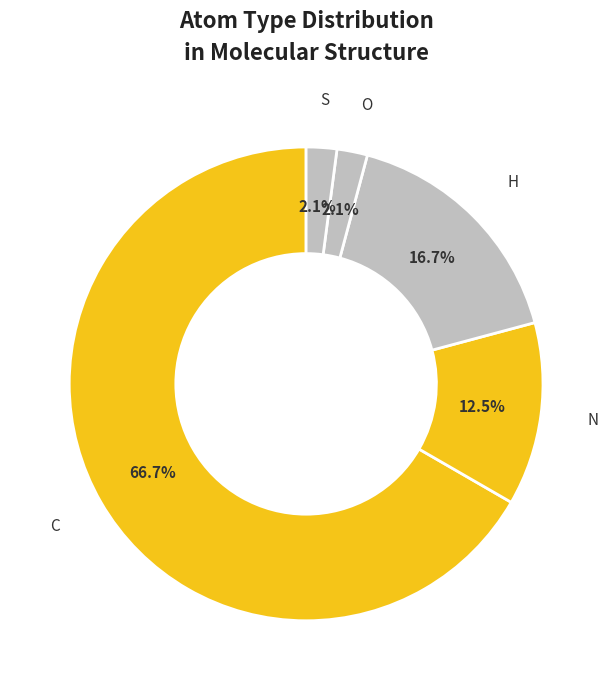

True or false: S accounts for 2% of the total.

True